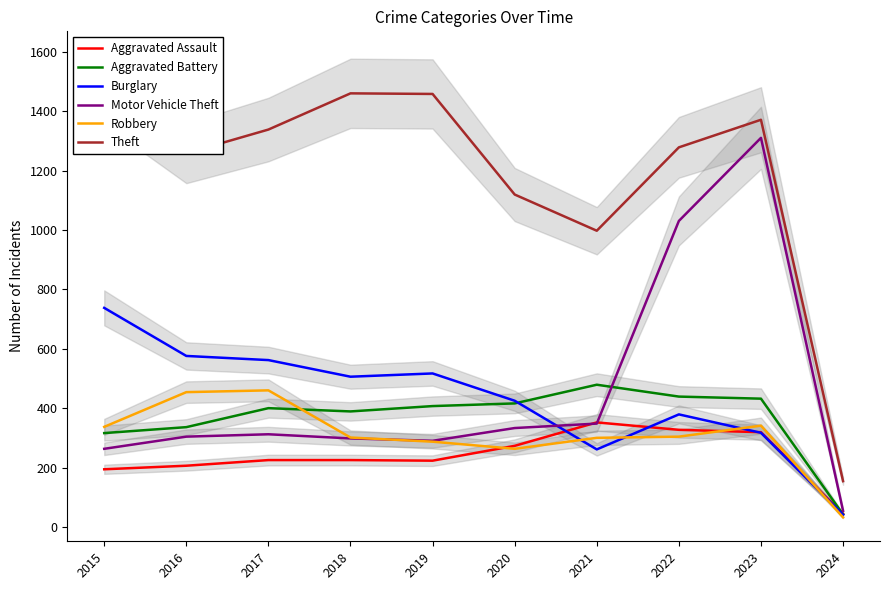

At 2019, list the series in order from largest to smallest.

Theft, Burglary, Aggravated Battery, Motor Vehicle Theft, Robbery, Aggravated Assault